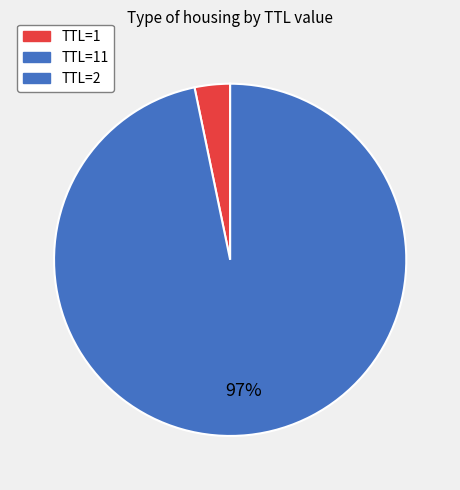

How many segments does this pie chart have?

3